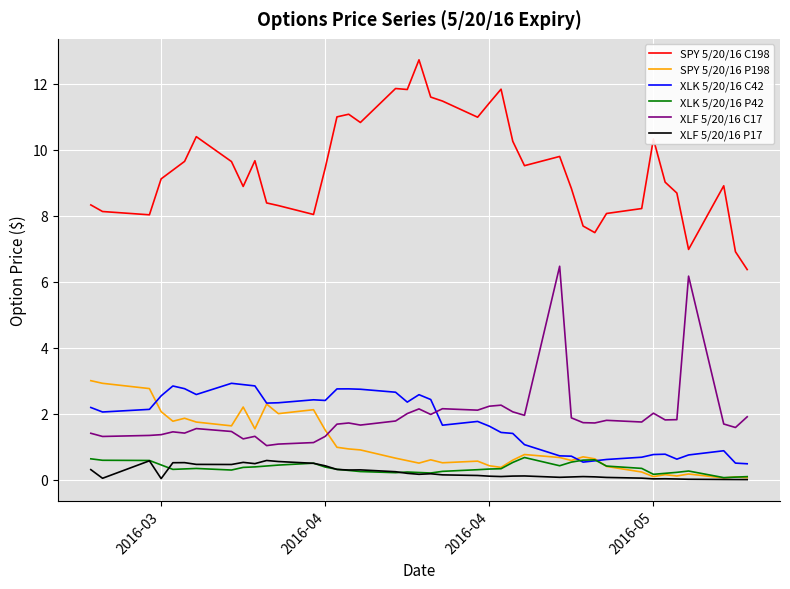

What is the maximum value for SPY 5/20/16 P198?

3.0